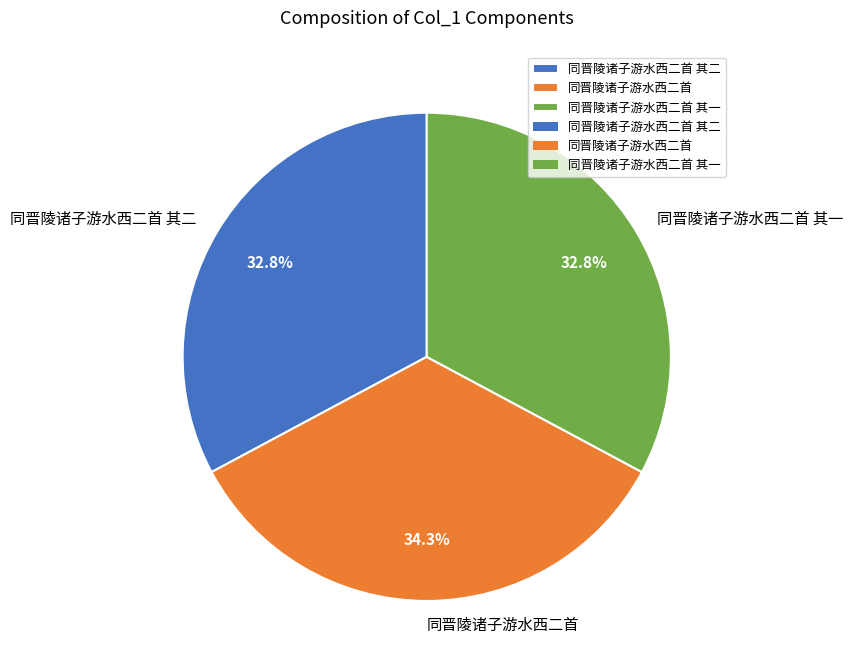

How many segments does this pie chart have?

3